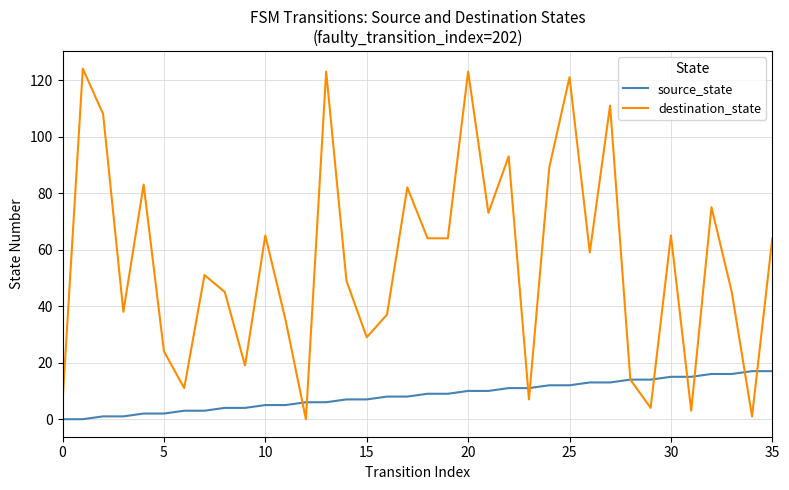

Rank the series by their average value, from lowest to highest.

source_state, destination_state